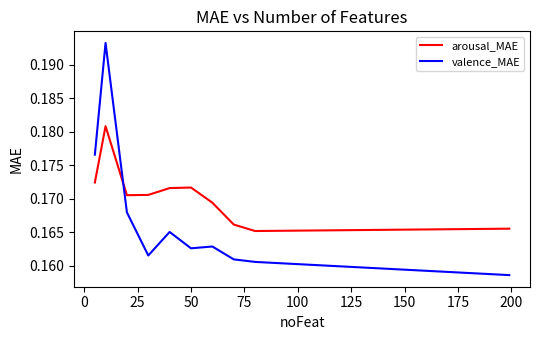

List the series in order of their overall mean, highest first.

arousal_MAE, valence_MAE